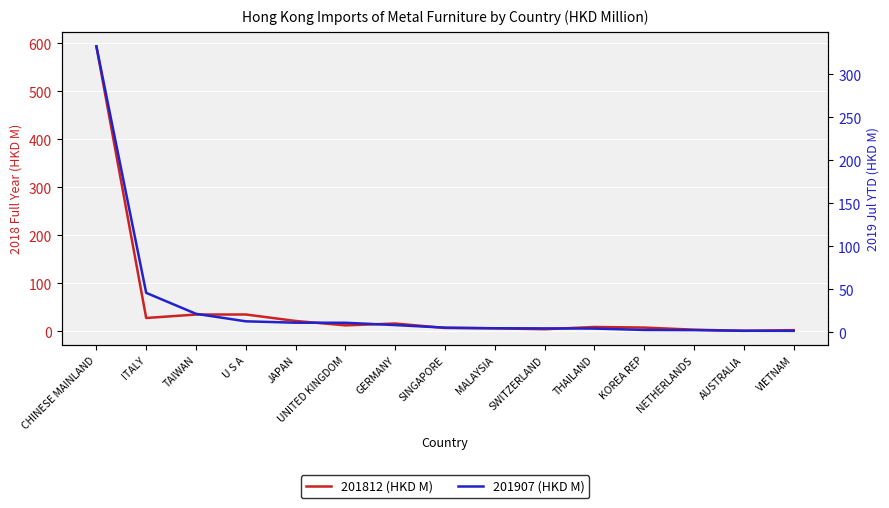

True or false: 201907 (HKD M) and 201812 (HKD M) intersect in this chart.

True